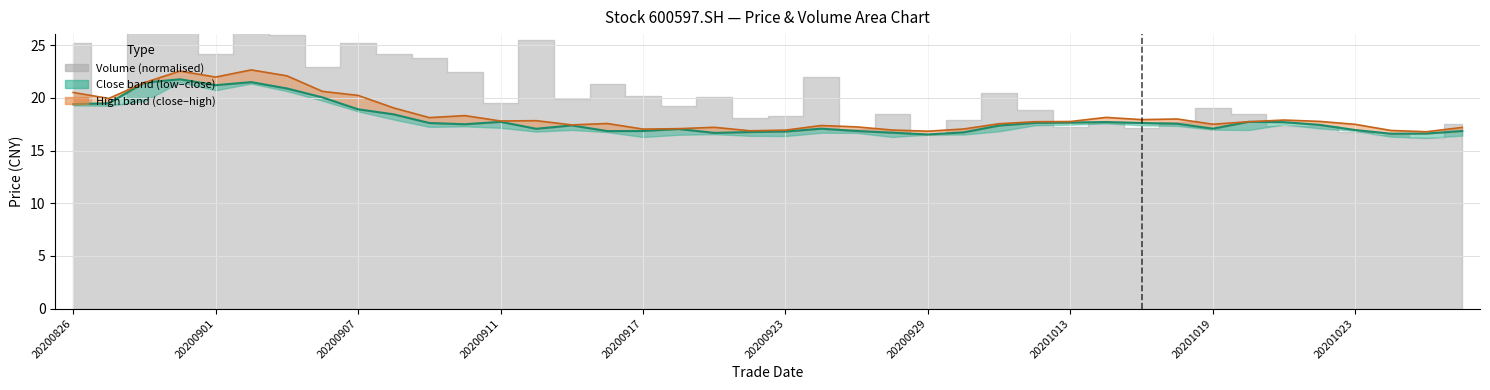

What is the lowest value of the High series?

16.8